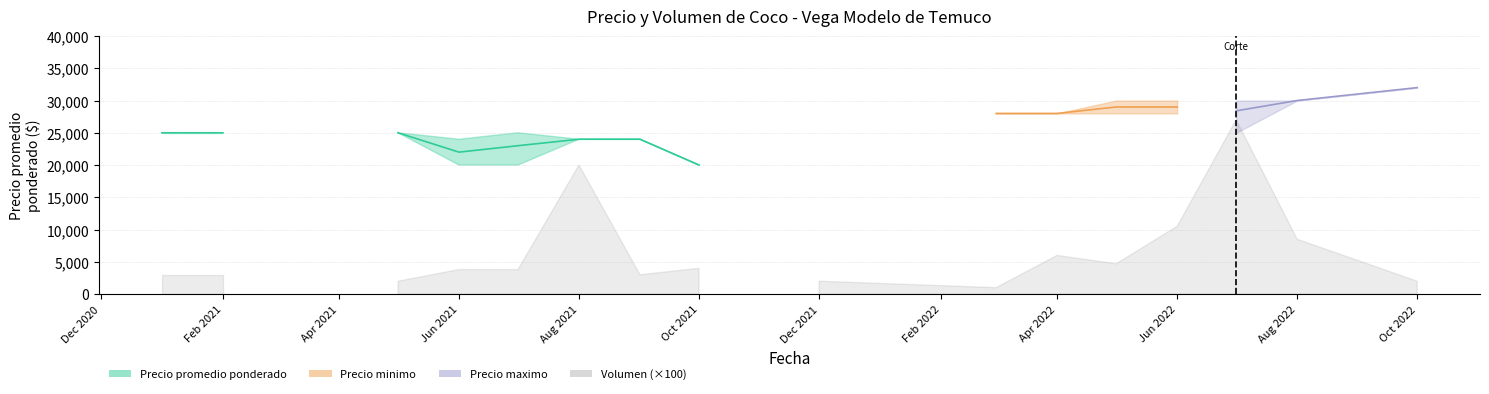

At which category does Volumen reach its first local valley?

2021-09